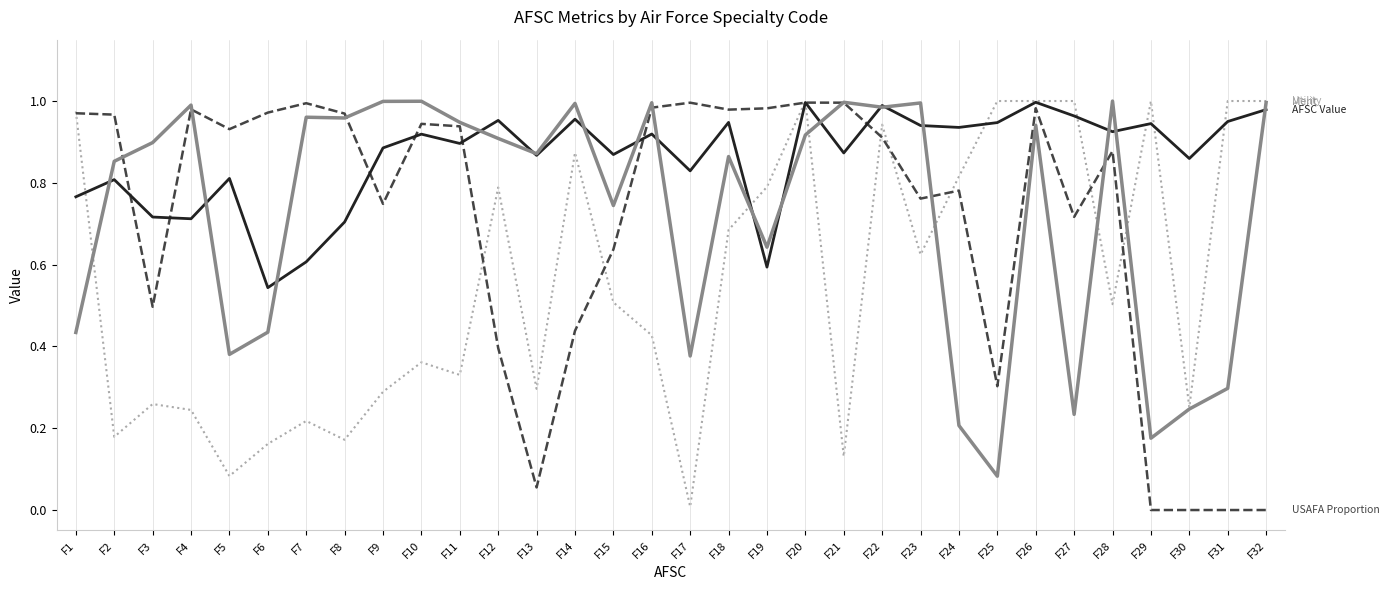

What is the total value across all series at F21?

3.0